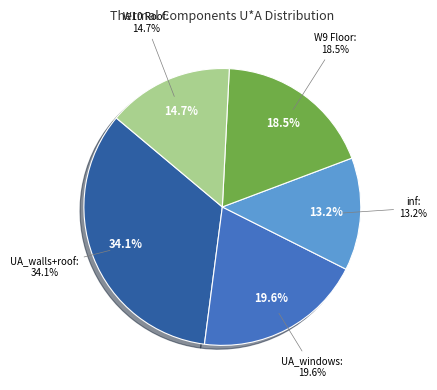

Is inf the majority of the pie?

No